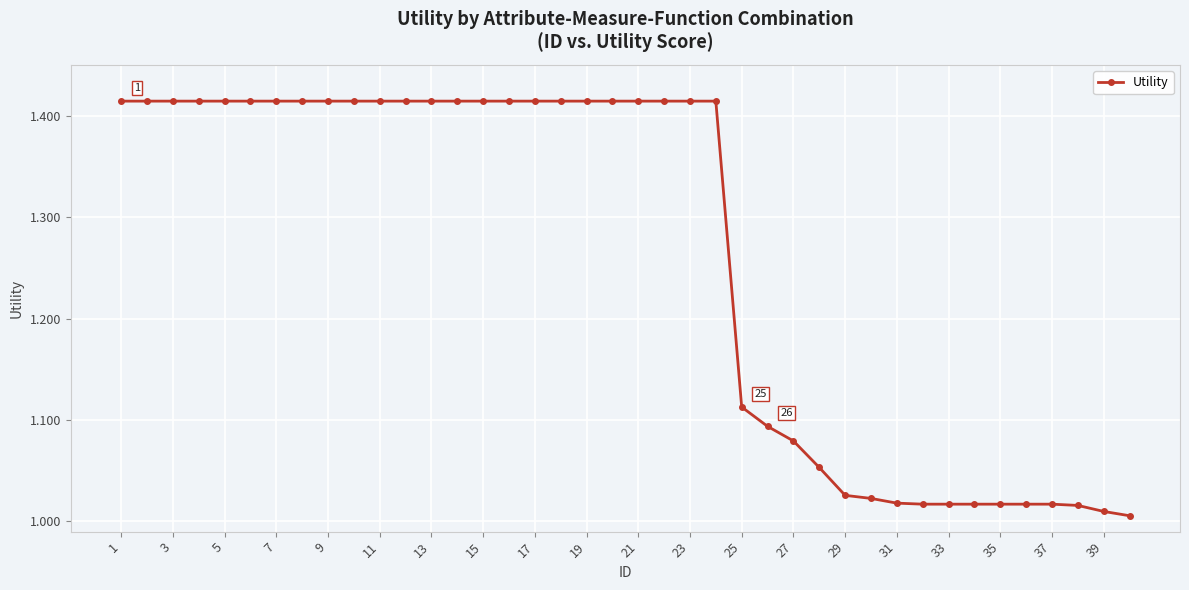

What is the sum of all values?

50.5